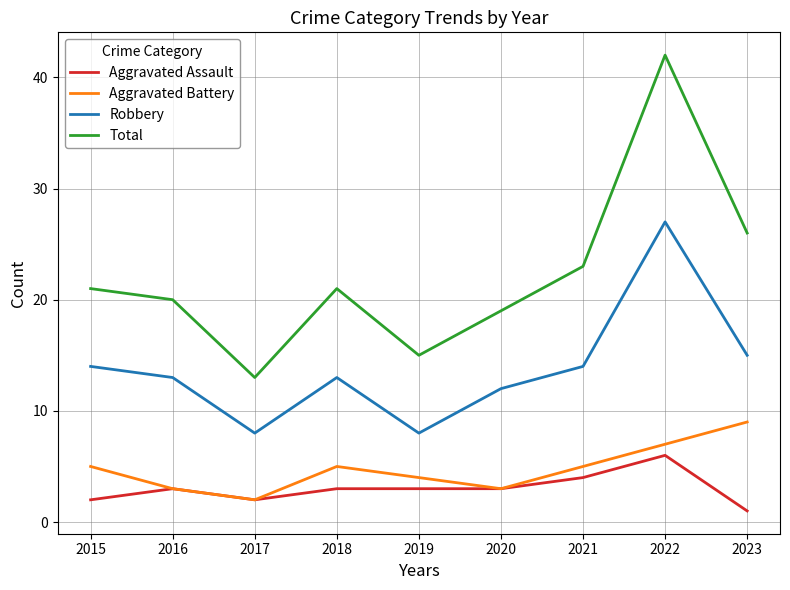

At which label does Aggravated Assault reach its peak?

2022